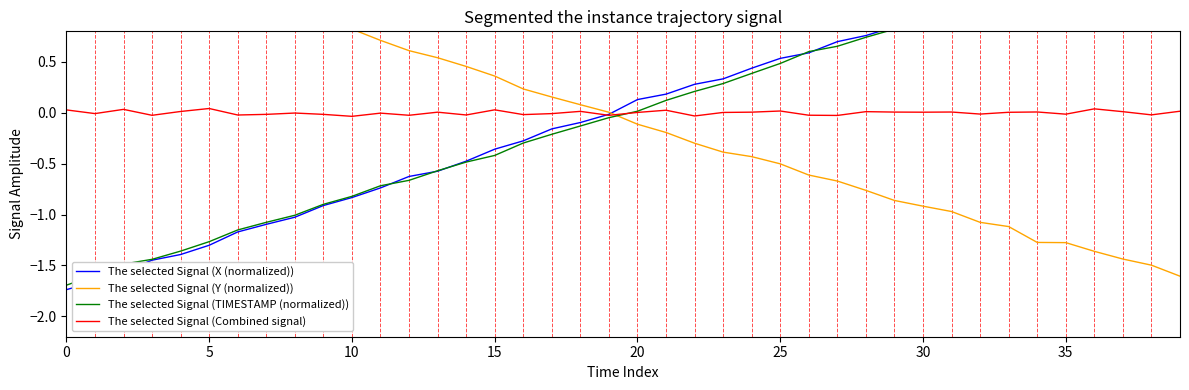

What is the difference between the highest and lowest values at 33?

2.3